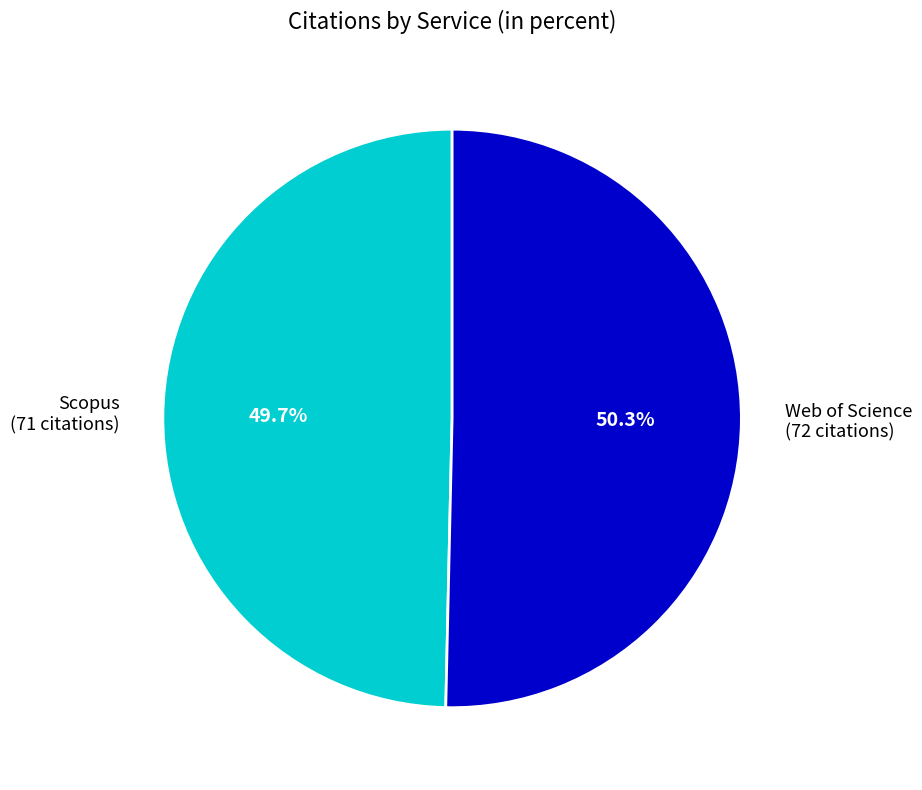

Rank the categories by value from lowest to highest.

Scopus, Web of Science